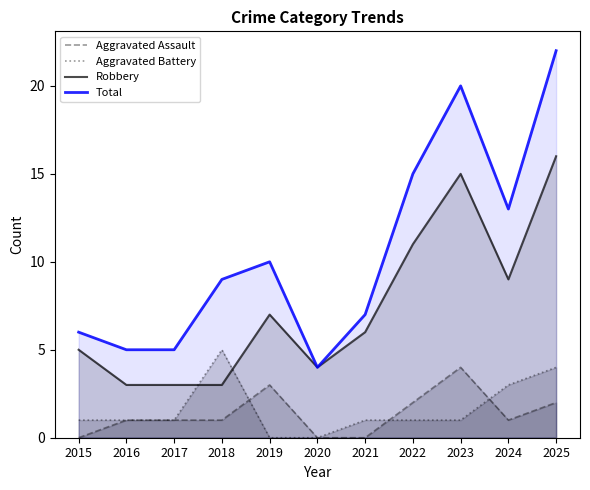

Reading left to right, transcribe all the data shown in this chart.

Aggravated Assault: 0	1	1	1	3	0	0	2	4	1	2
Aggravated Battery: 1	1	1	5	0	0	1	1	1	3	4
Robbery: 5	3	3	3	7	4	6	11	15	9	16
Total: 6	5	5	9	10	4	7	15	20	13	22